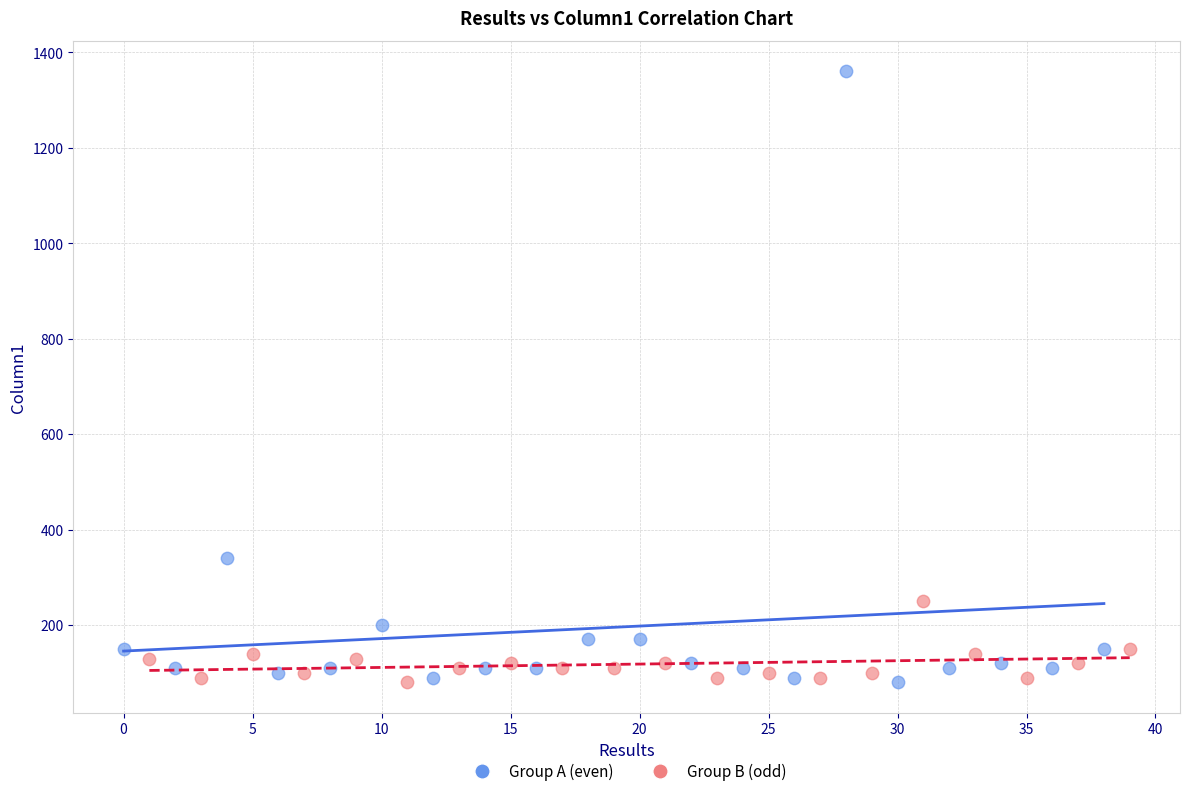

What are all the series names shown in the legend?

Group A (even), Group B (odd)